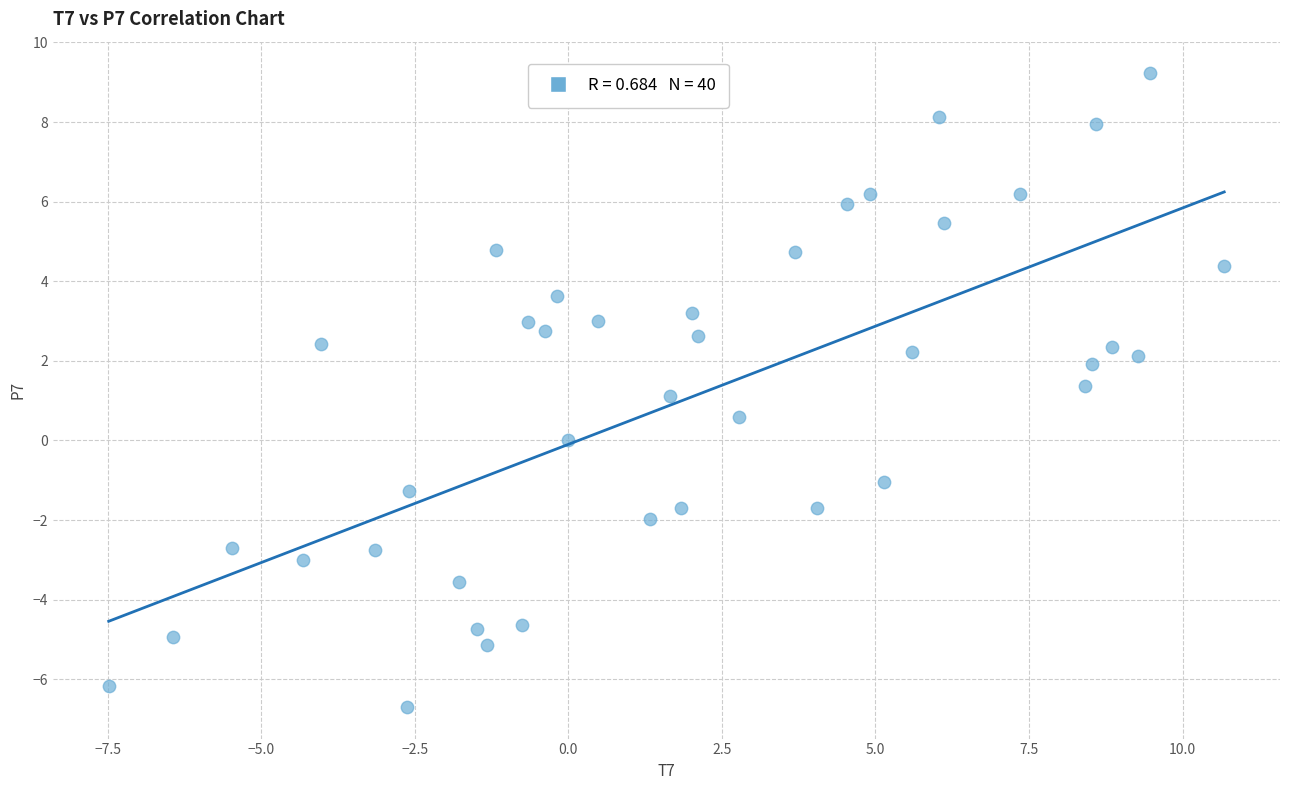

What is the range of X values (max minus min)?

18.2